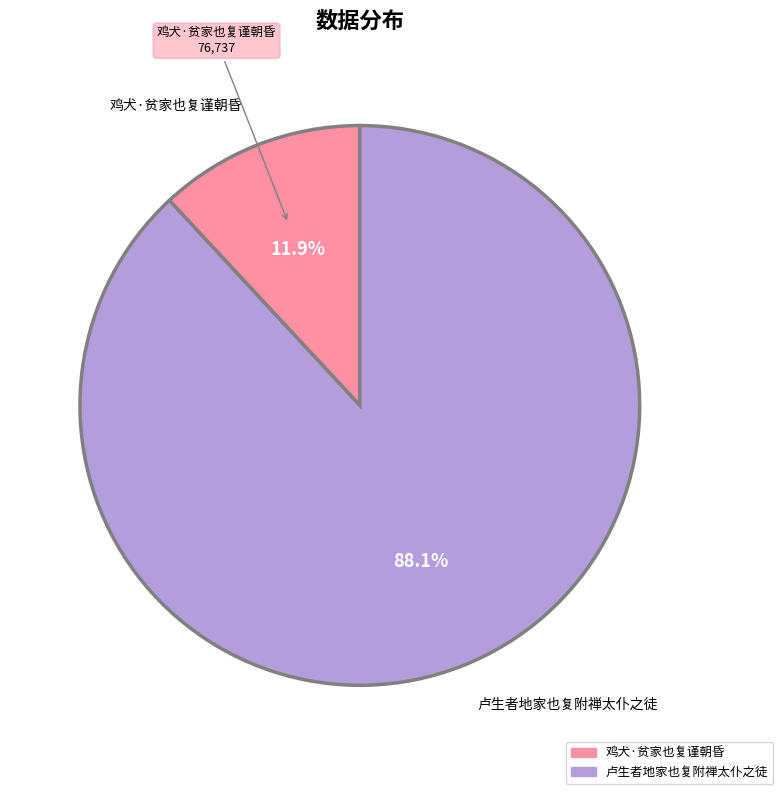

Combined, do 卢生者地家也复附禅太仆之徒 and 鸡犬·贫家也复谨朝昏 account for over 50%?

Yes